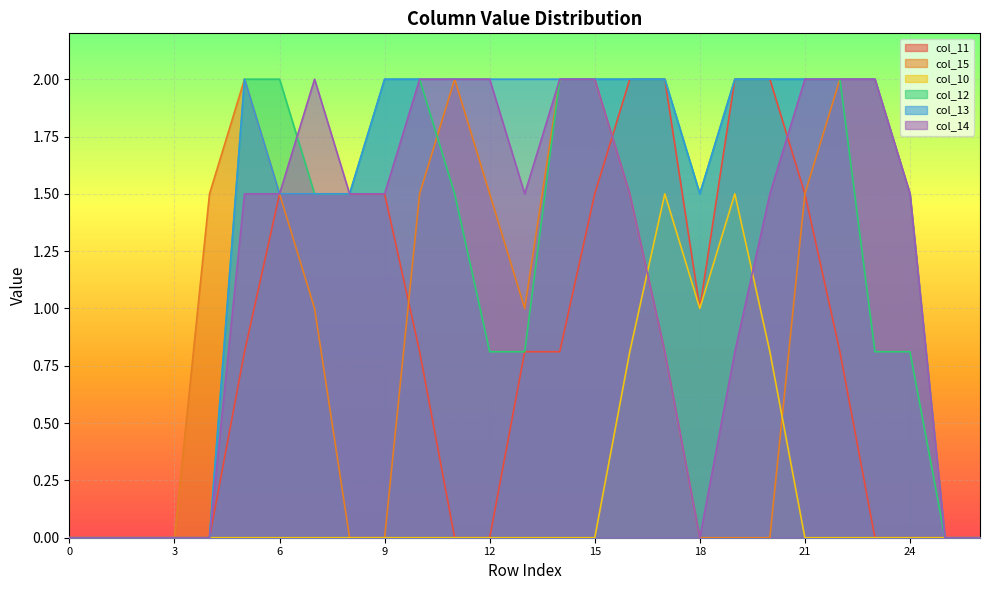

True or false: col_14 and col_15 intersect in this chart.

False